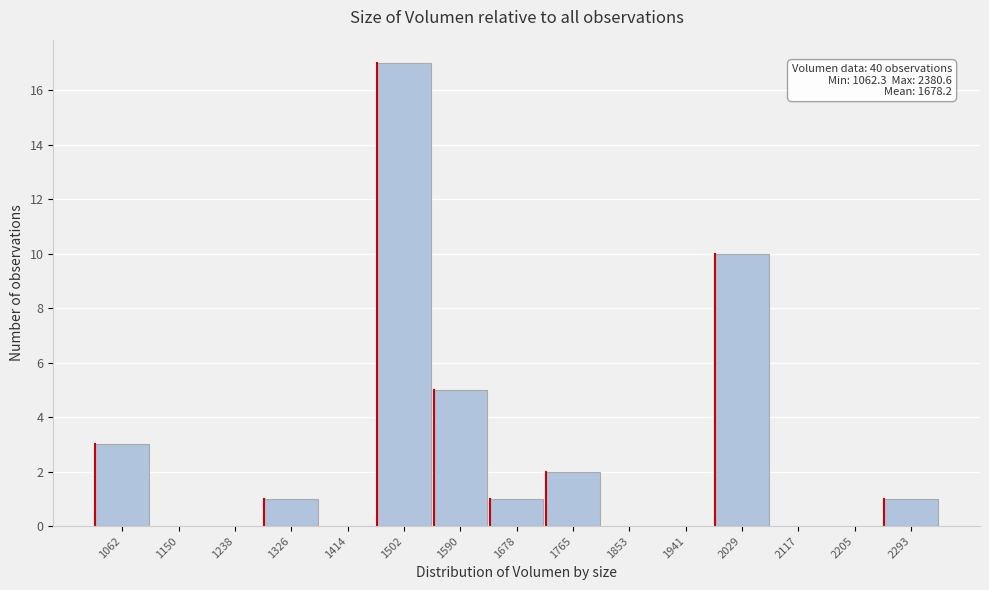

Reading left to right, what are all the values shown in this chart?

1062=3	1150=0	1238=0	1326=1	1414=0	1502=17	1590=5	1678=1	1765=2	1853=0	1941=0	2029=10	2117=0	2205=0	2293=1